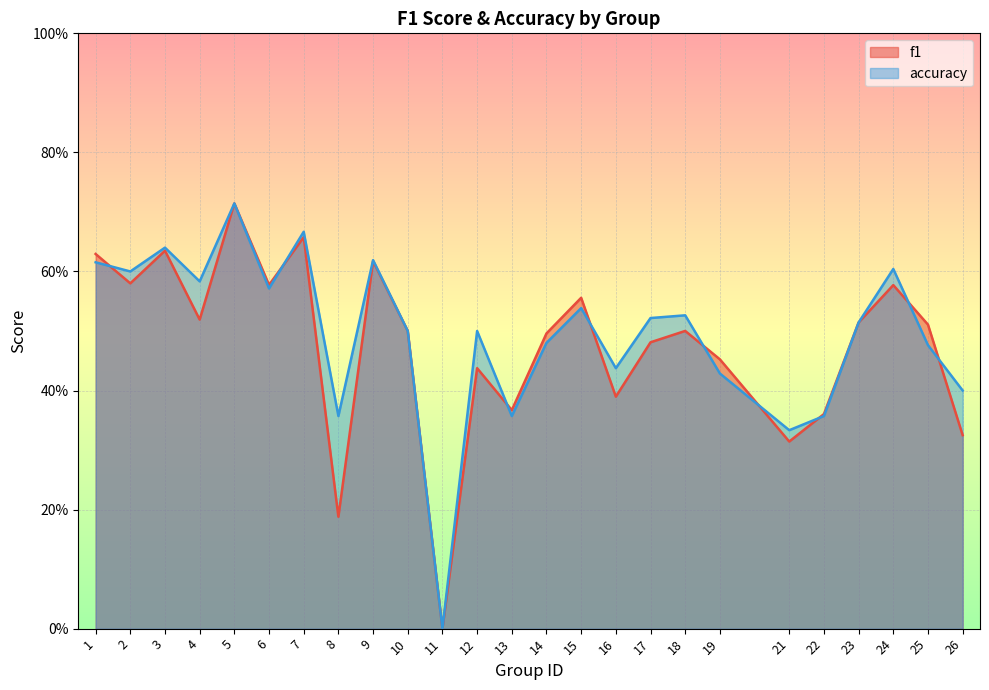

At which category does f1 reach its first local peak?

3